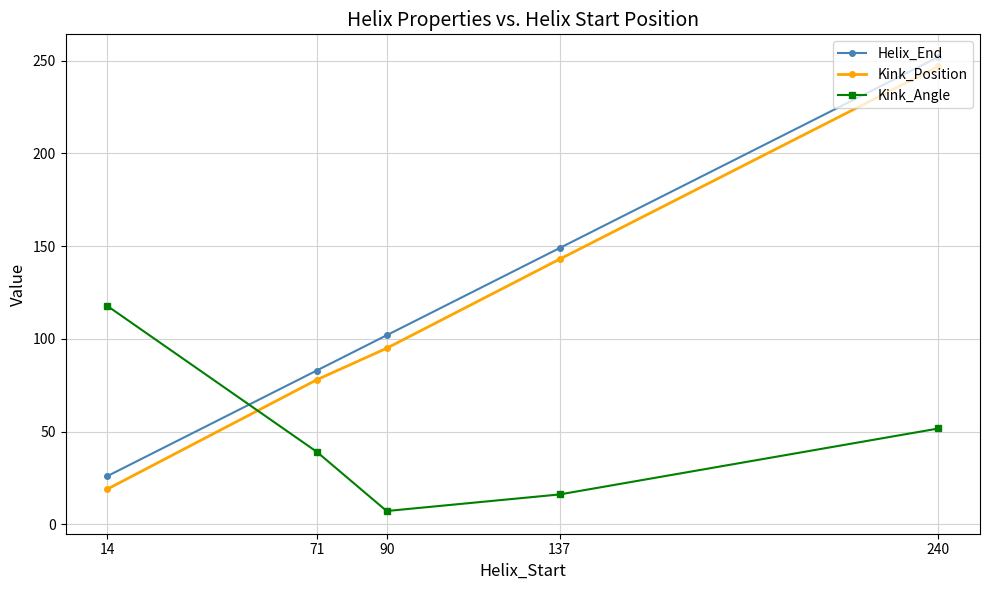

Which series ends up on top after the final intersection of Helix_End and Kink_Angle?

Helix_End